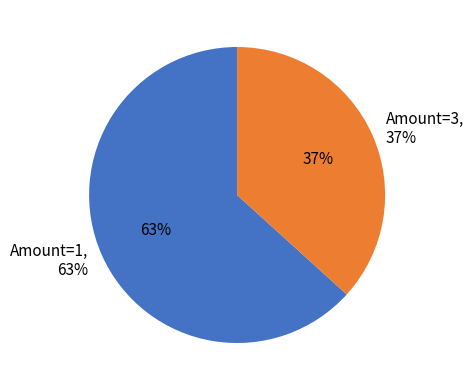

Is it true that 1 is 1% of the pie?

False